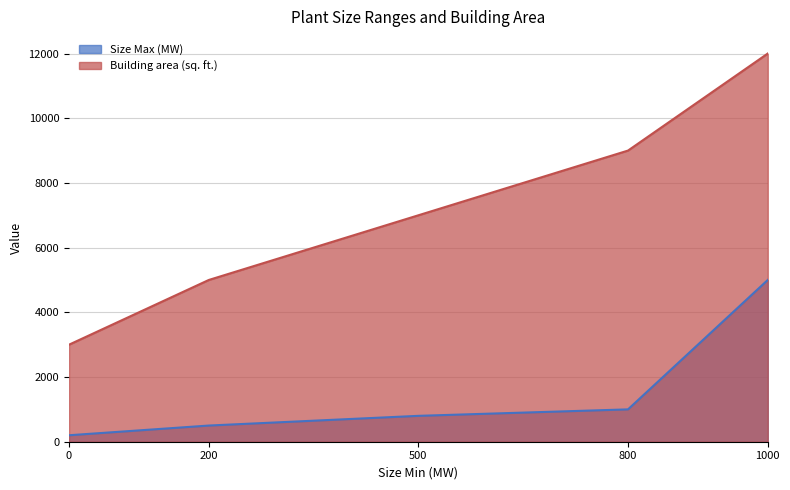

What is the sum of the Building area (sq. ft.) values at 0 and 500?

10000